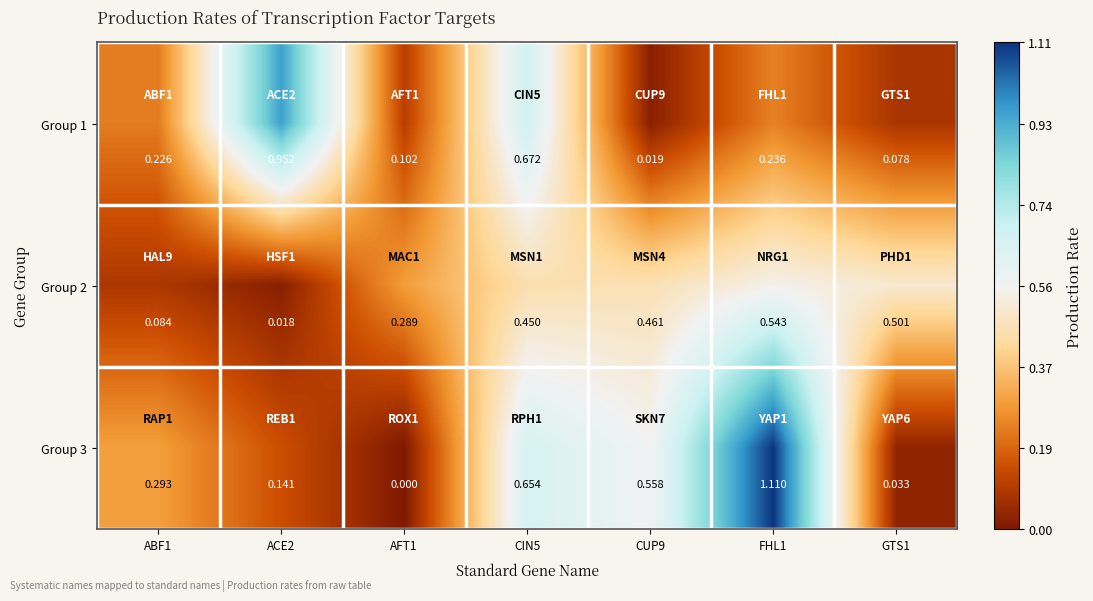

List the series in order of their peak value, lowest first.

Group 2, Group 1, Group 3